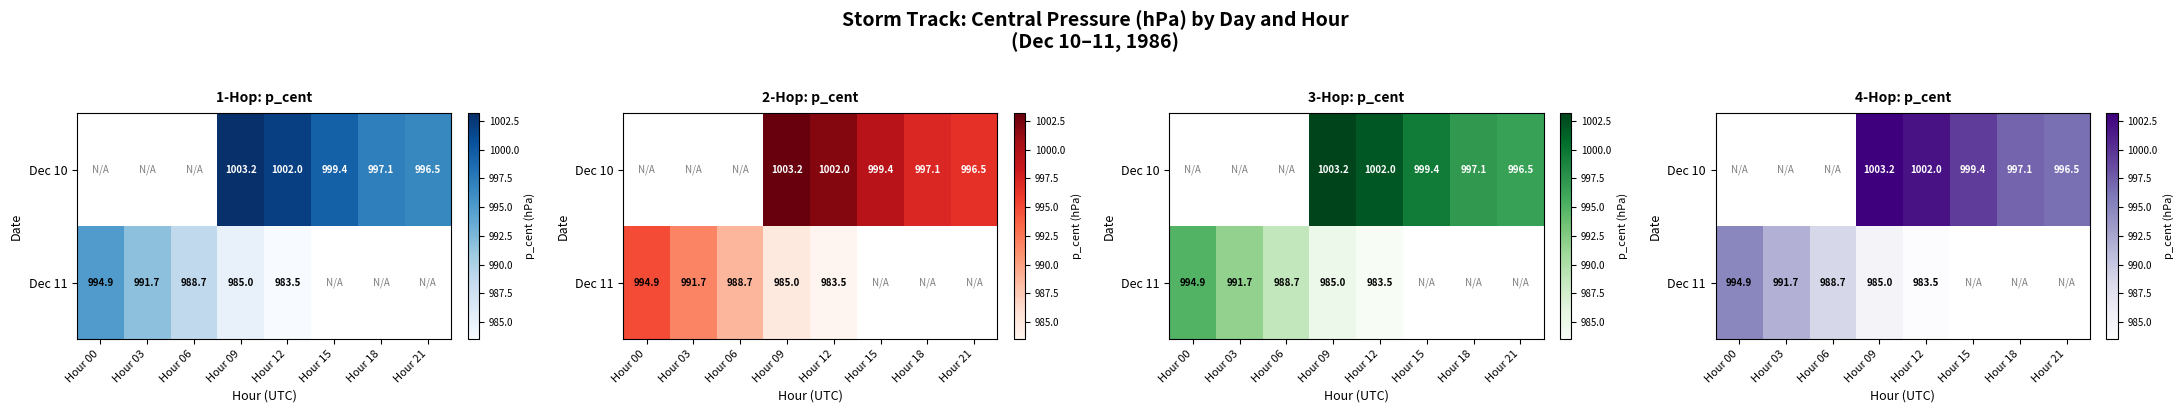

Rank the series at Hour 09 from lowest to highest value.

Dec 11, Dec 10